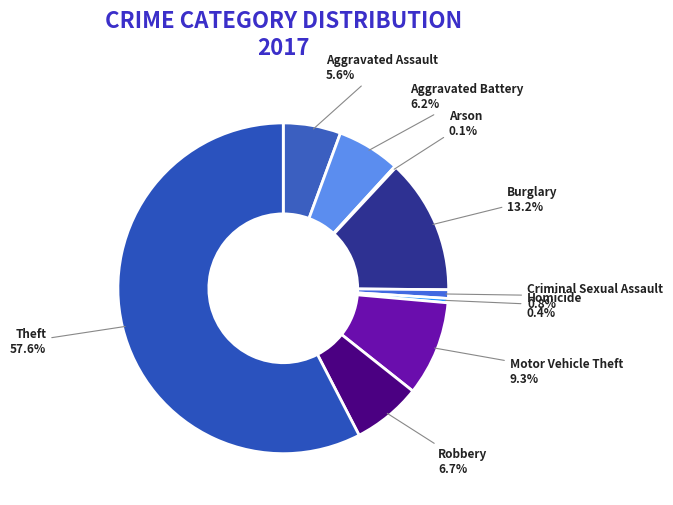

Is there a majority slice in this chart?

Yes